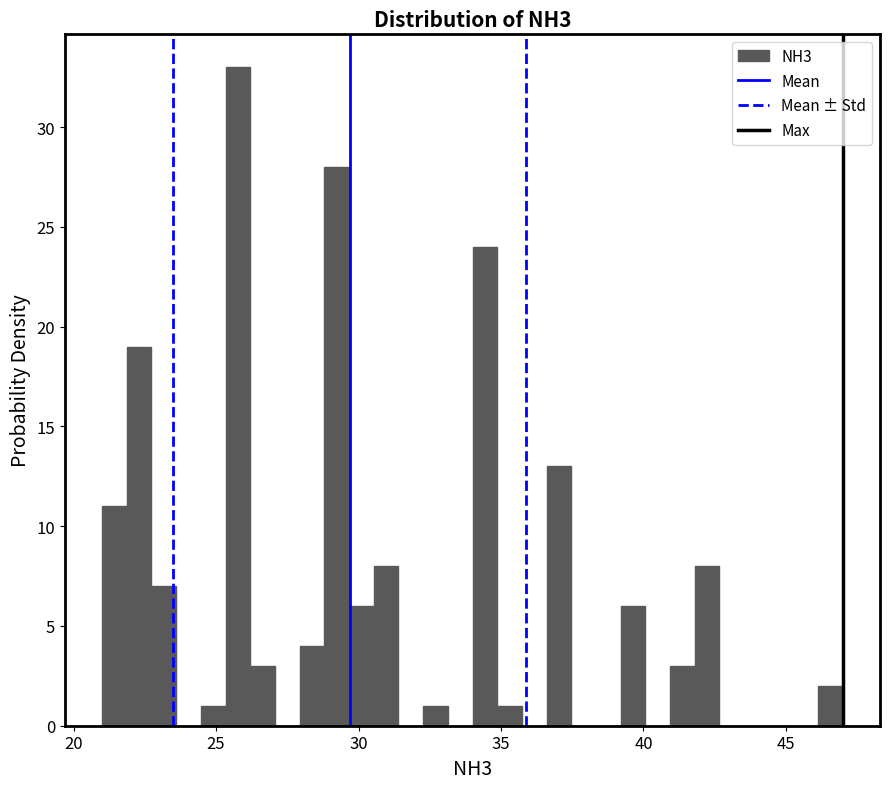

Around what value on the x-axis is the tallest bar? Give the approximate position of its centre, as read against the axis.

26.0